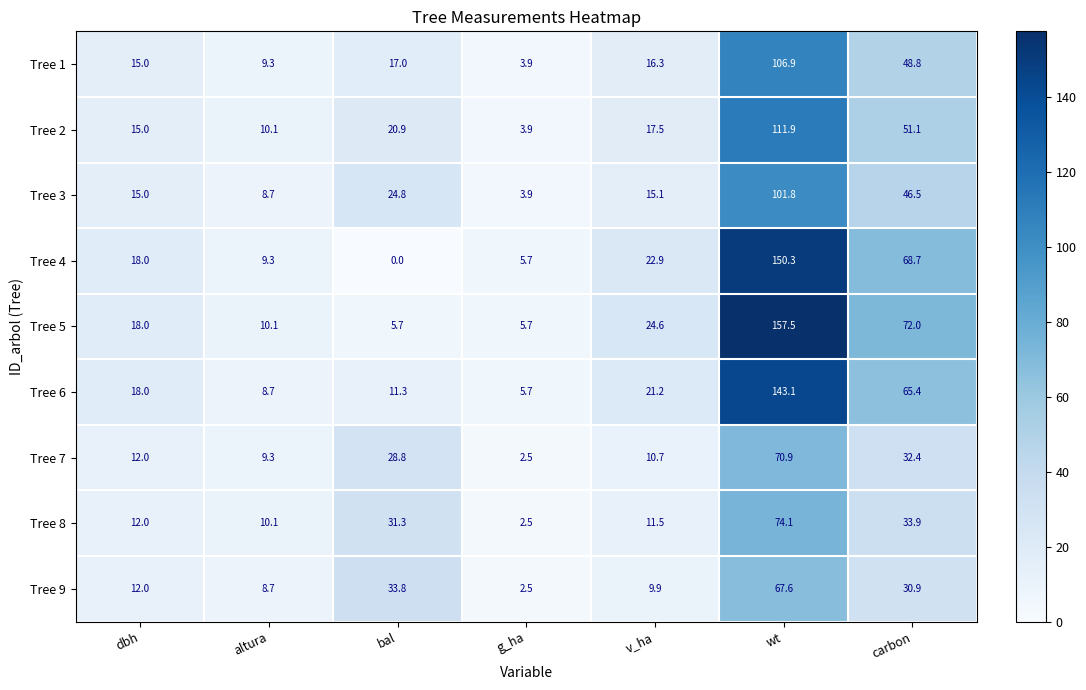

What is the total value across all series at carbon?

449.7